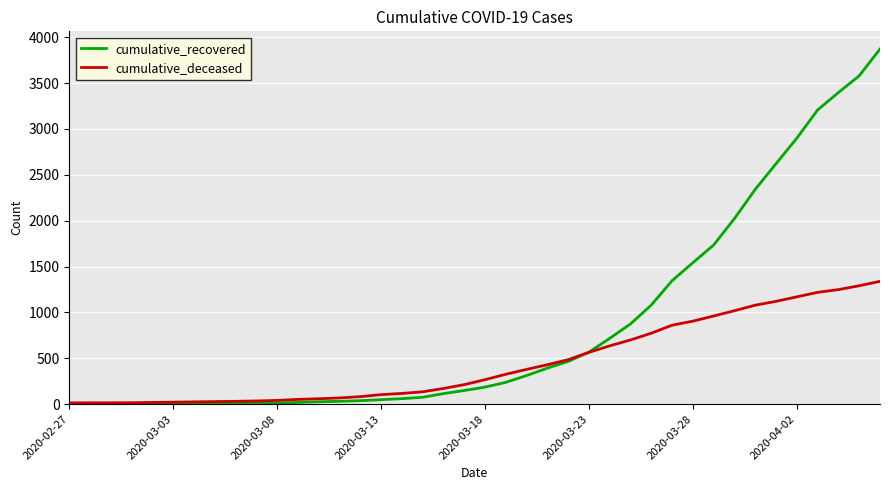

Is this an area chart (filled region under the line)?

No